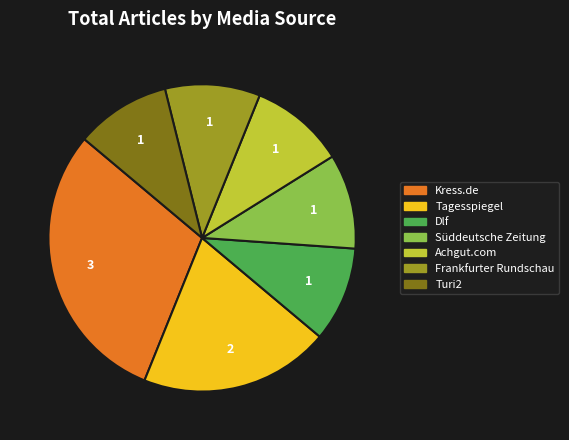

Is the sum of Frankfurter Rundschau and Dlf greater than half?

No